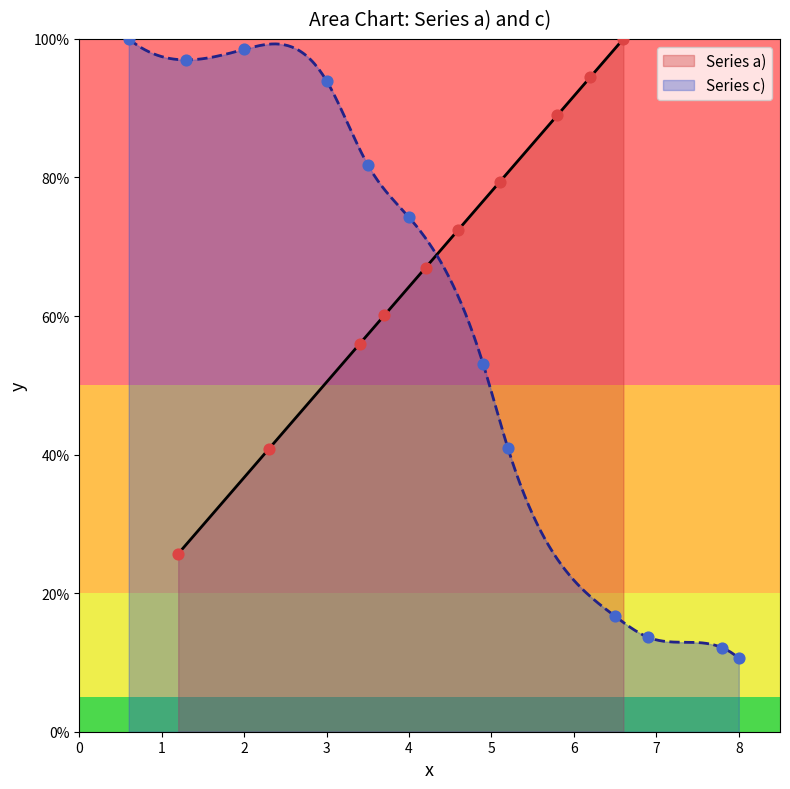

What is the highest value of the Series a) series?

100.0